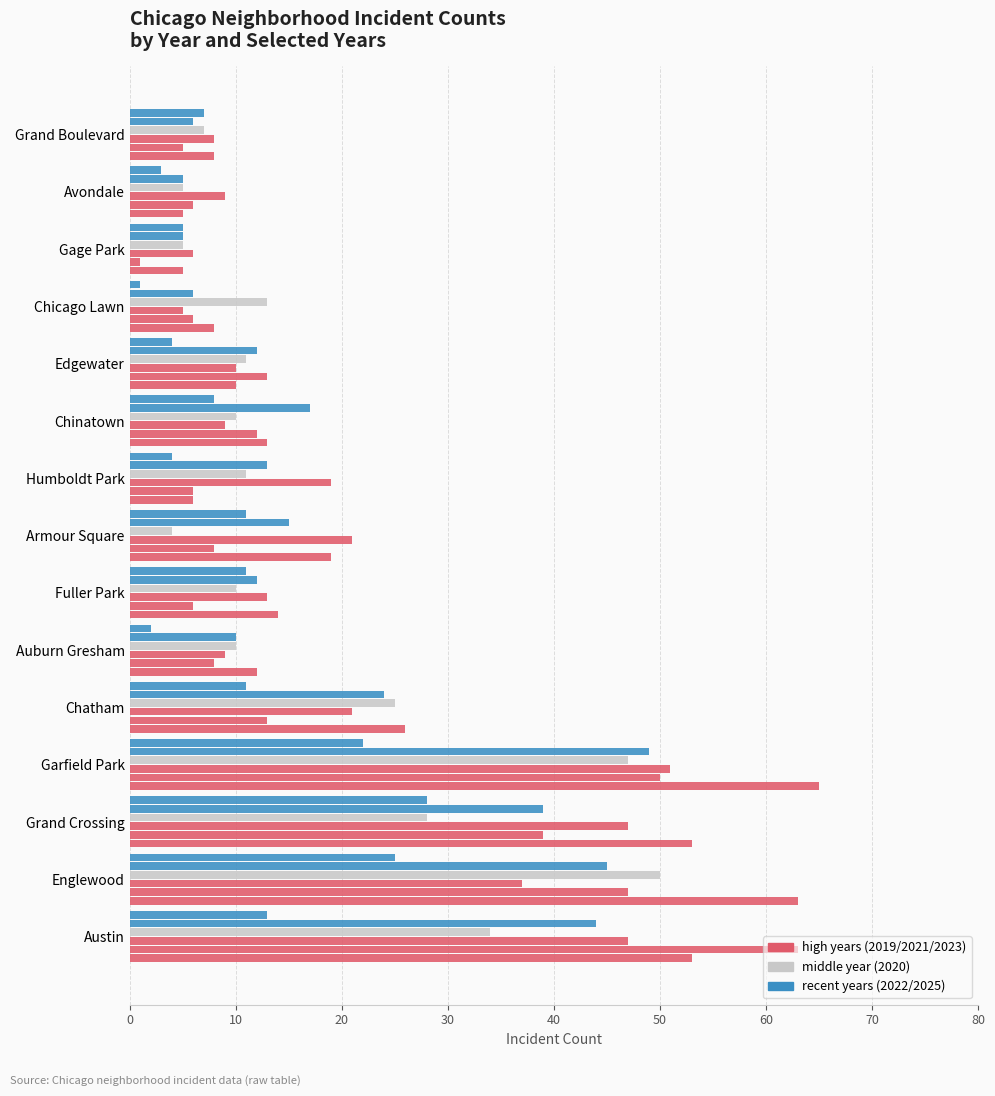

At which category is the sum across all series the highest?

Garfield Park